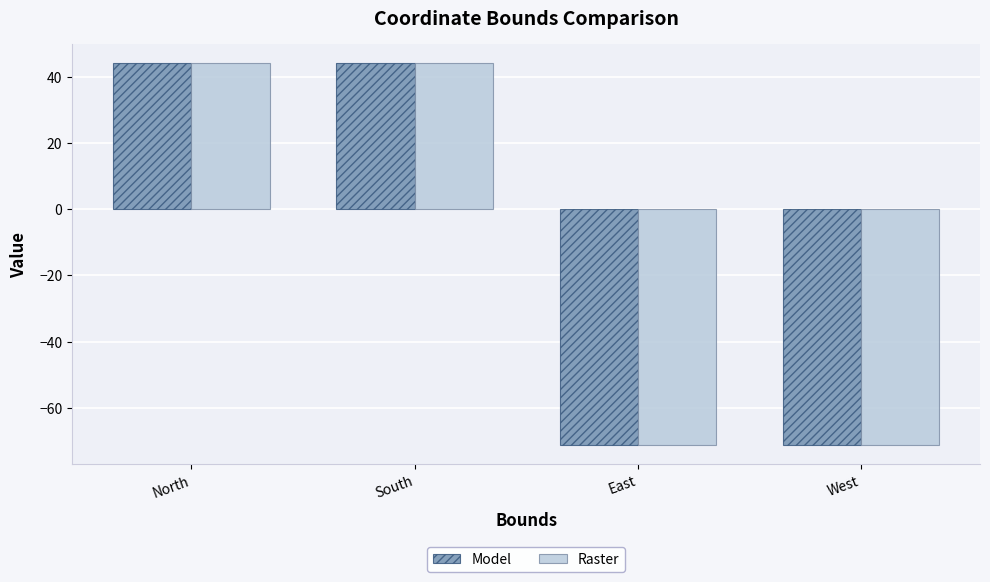

Does the chart contain stacked bars?

No